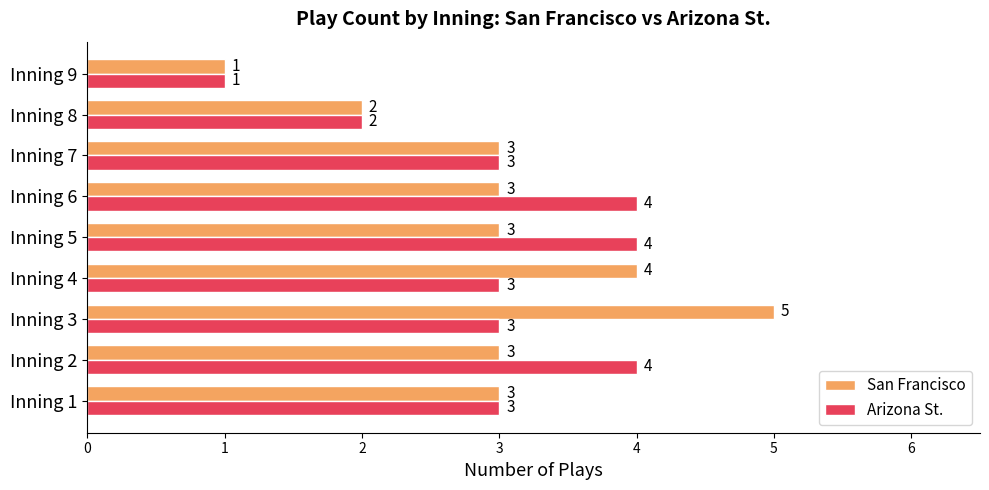

What is the sum of the Arizona St. values at Inning 2 and Inning 1?

7